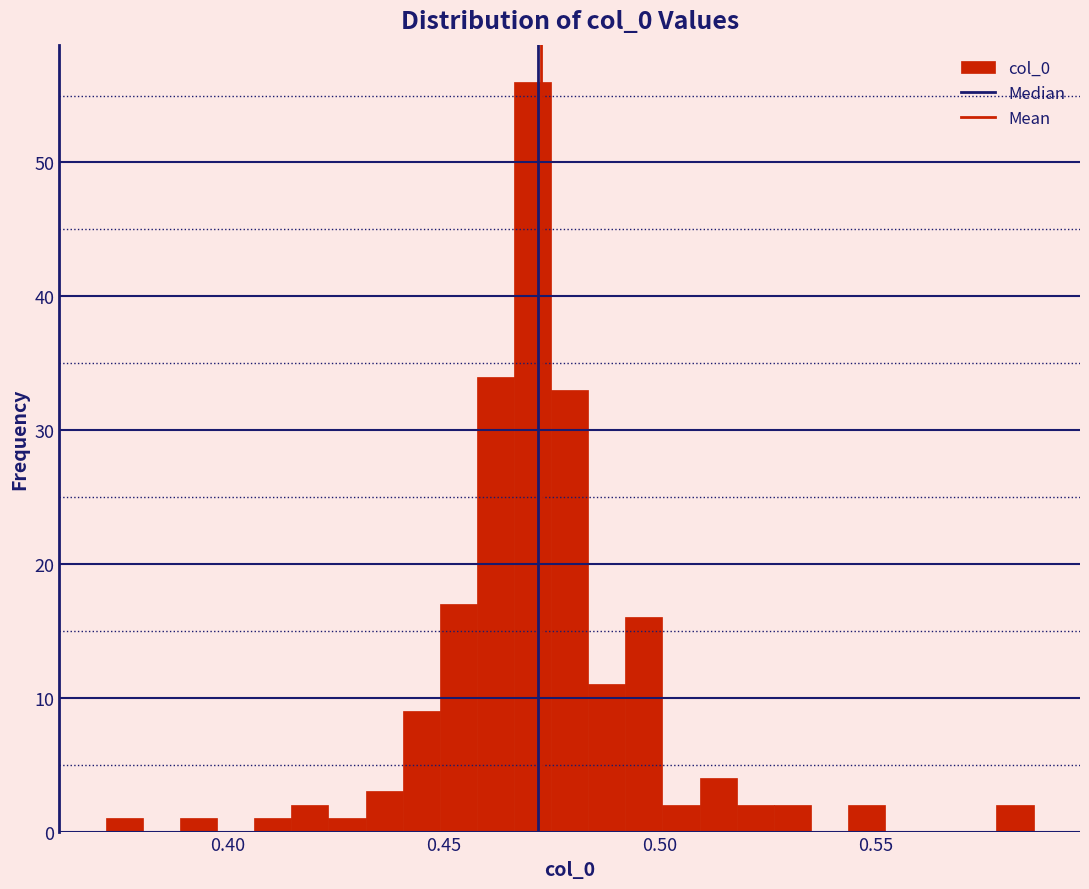

Read against the x-axis, roughly where is the centre of the tallest bar?

0.470